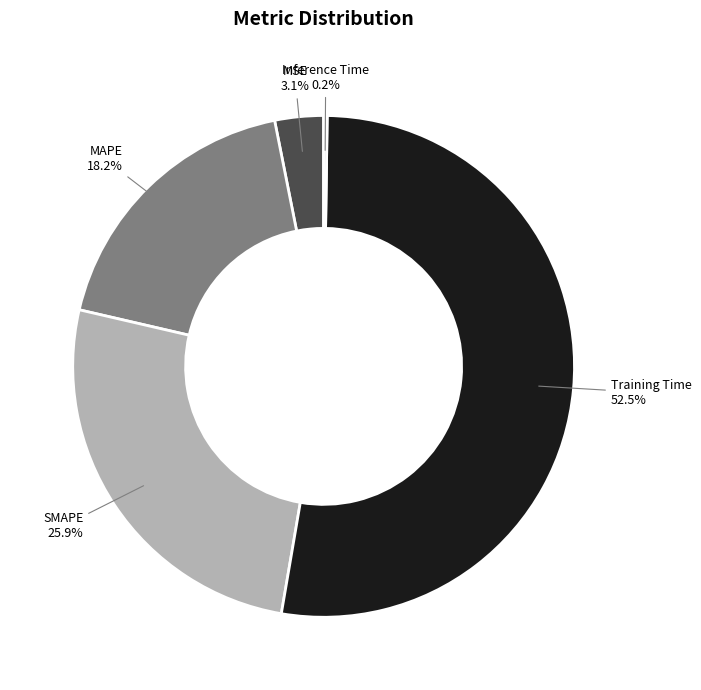

To the nearest percent, what is the difference between the largest and smallest slice percentages?

52%